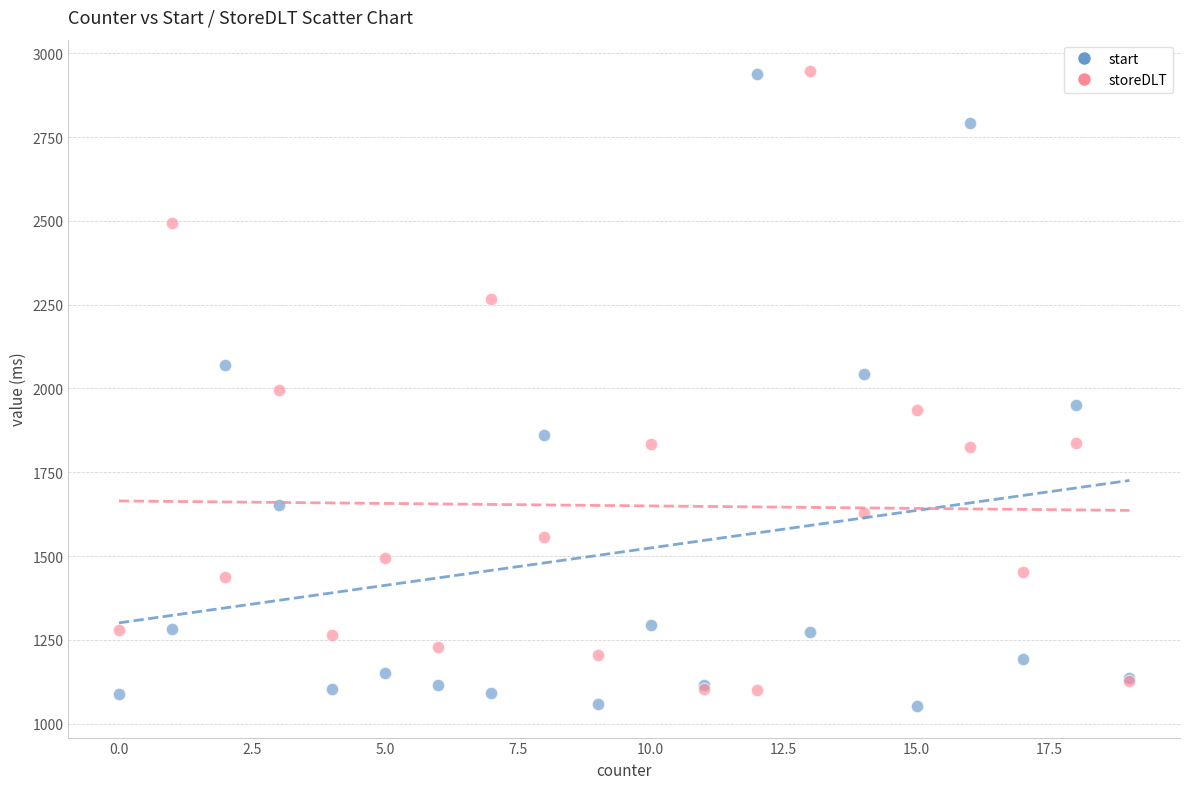

What is the X range (max minus min) for the scatter plot?

19